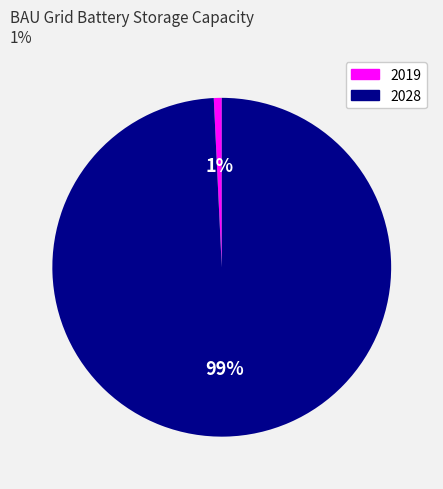

Is there any slice that represents more than half of the pie?

Yes